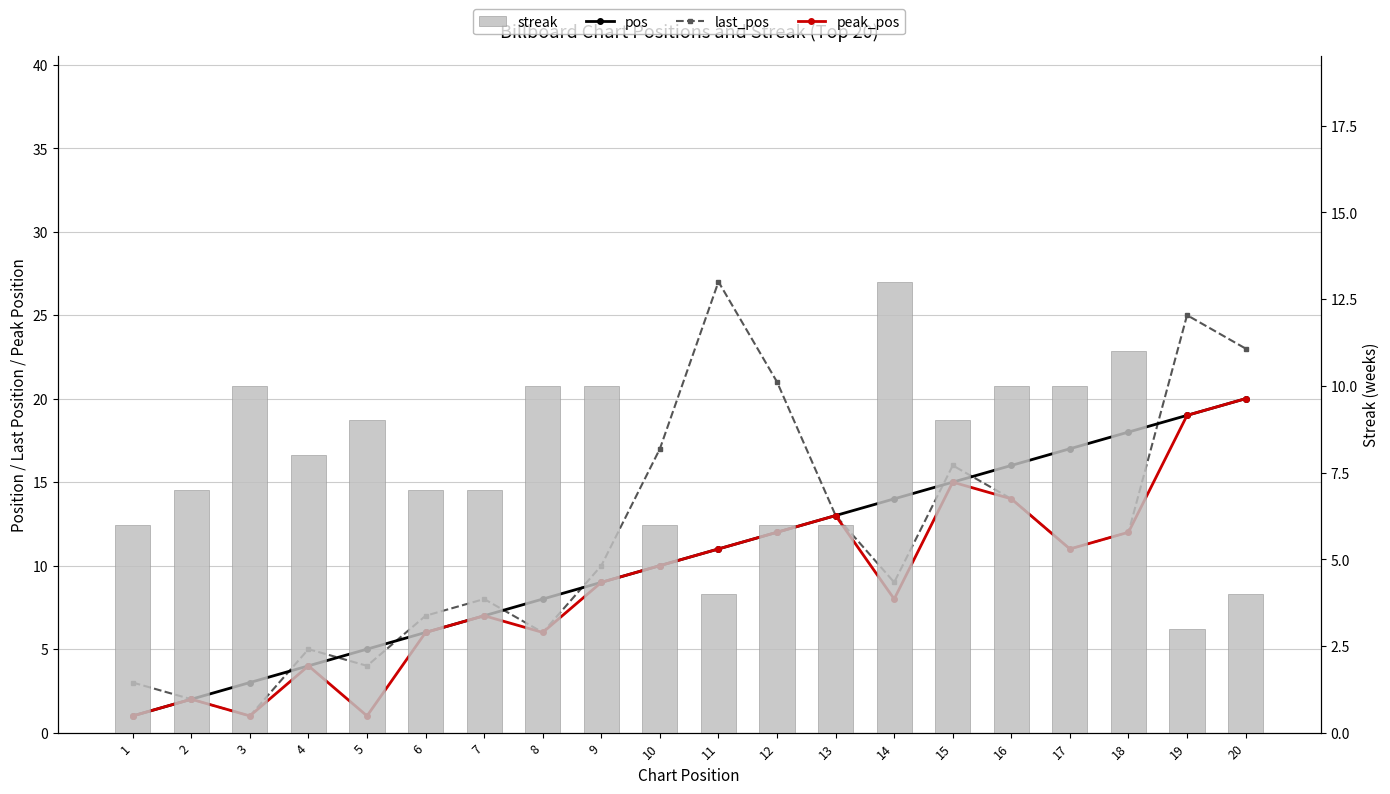

What are all the series names shown in the legend?

pos, last_pos, peak_pos, streak